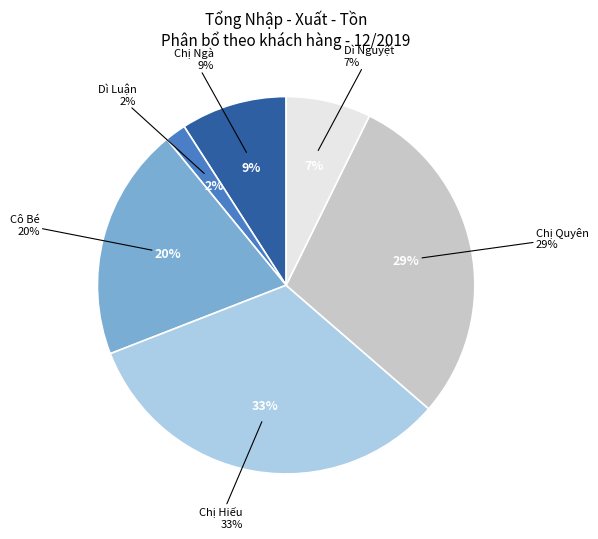

To the nearest percent, what is the average slice percentage?

17%